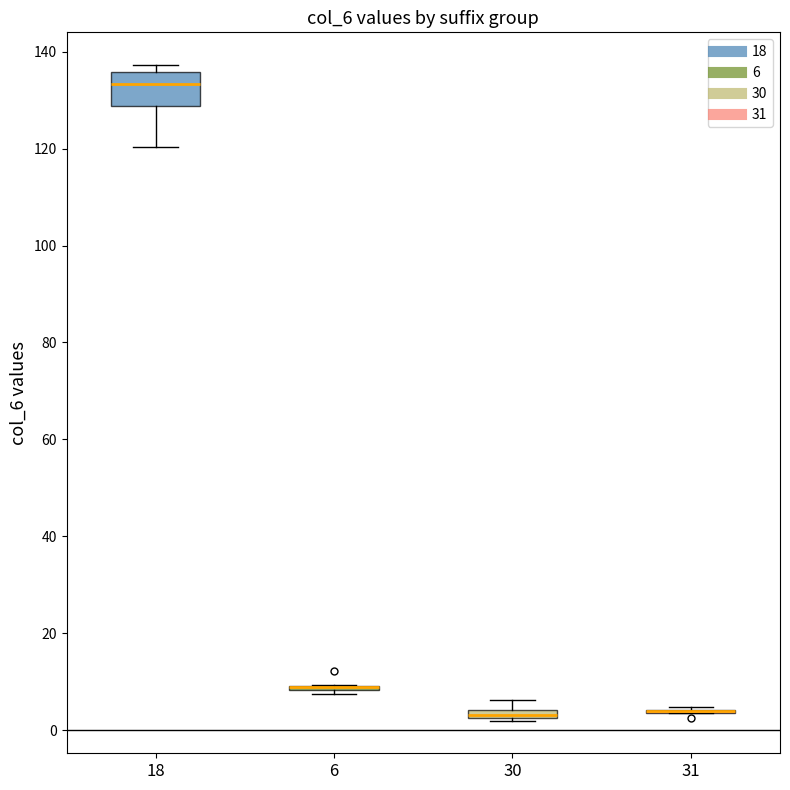

Comparing the boxes themselves (not the whiskers), which one is the tallest?

18